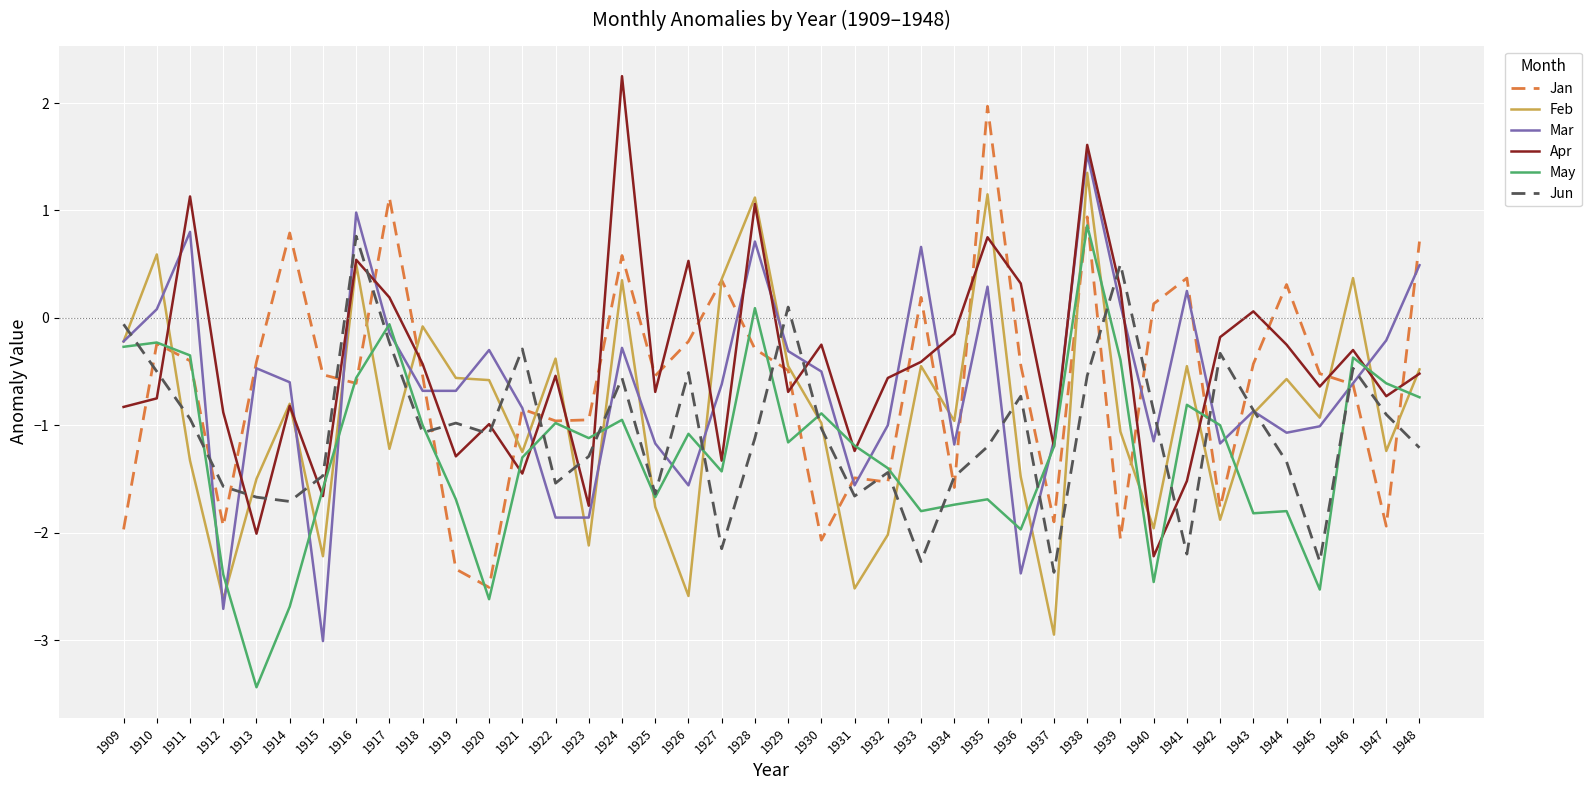

What is the total value across all series at 1945?

-7.9